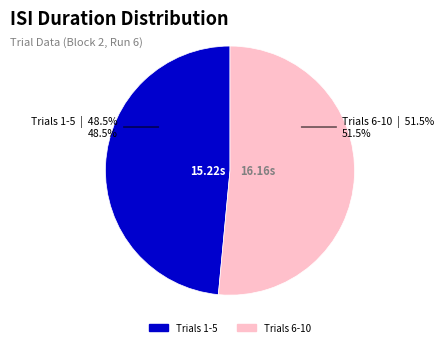

Does any single category account for the majority?

Yes